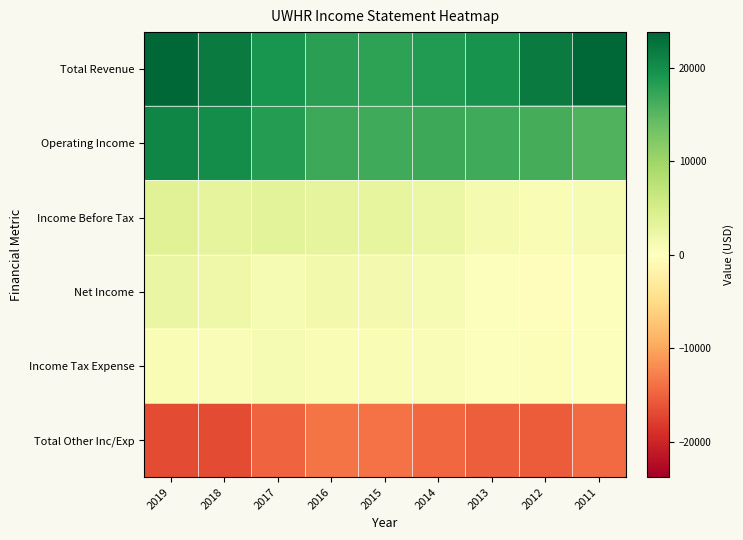

At 2015, list the series in order from largest to smallest.

Total Revenue, Operating Income, Income Before Tax, Net Income, Income Tax Expense, Total Other Inc/Exp